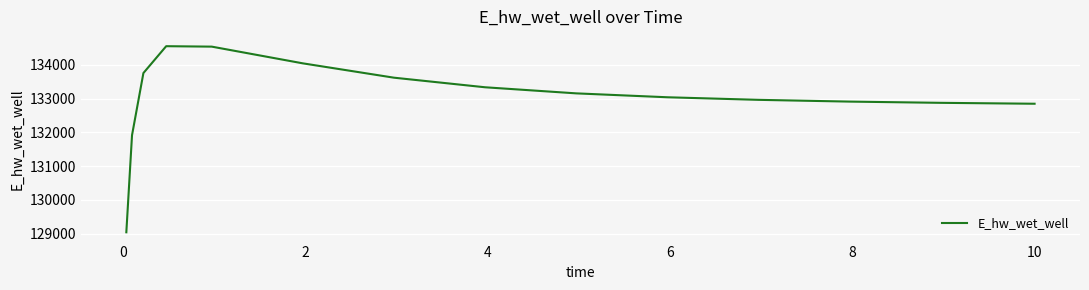

Count the number of values greater than 133038.

8